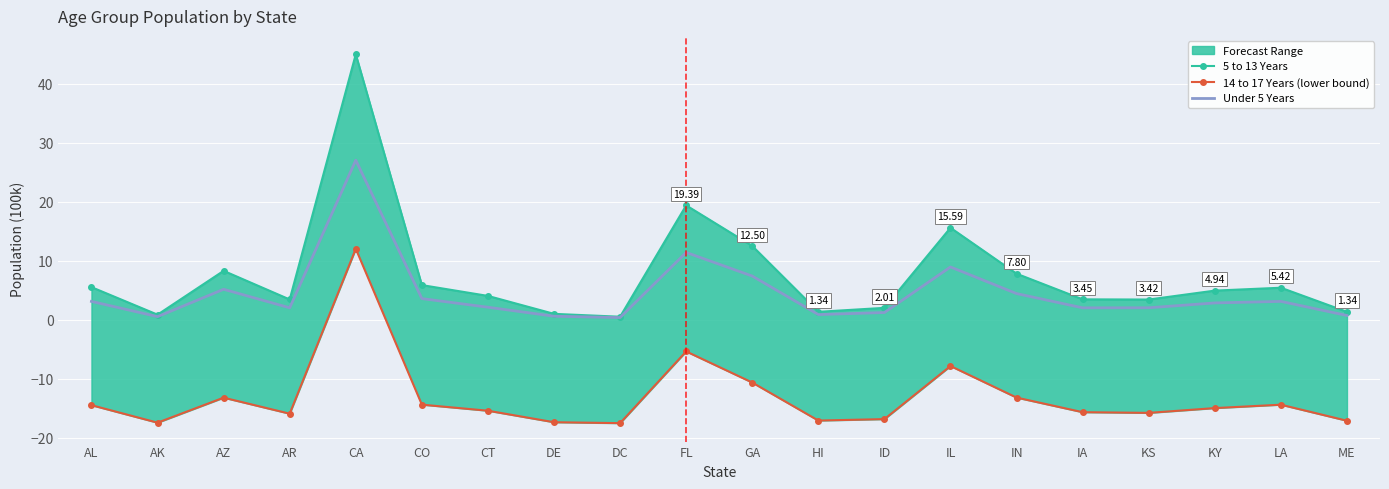

Rank the series at IL from lowest to highest value.

14 to 17 Years (lower bound), Under 5 Years, 5 to 13 Years